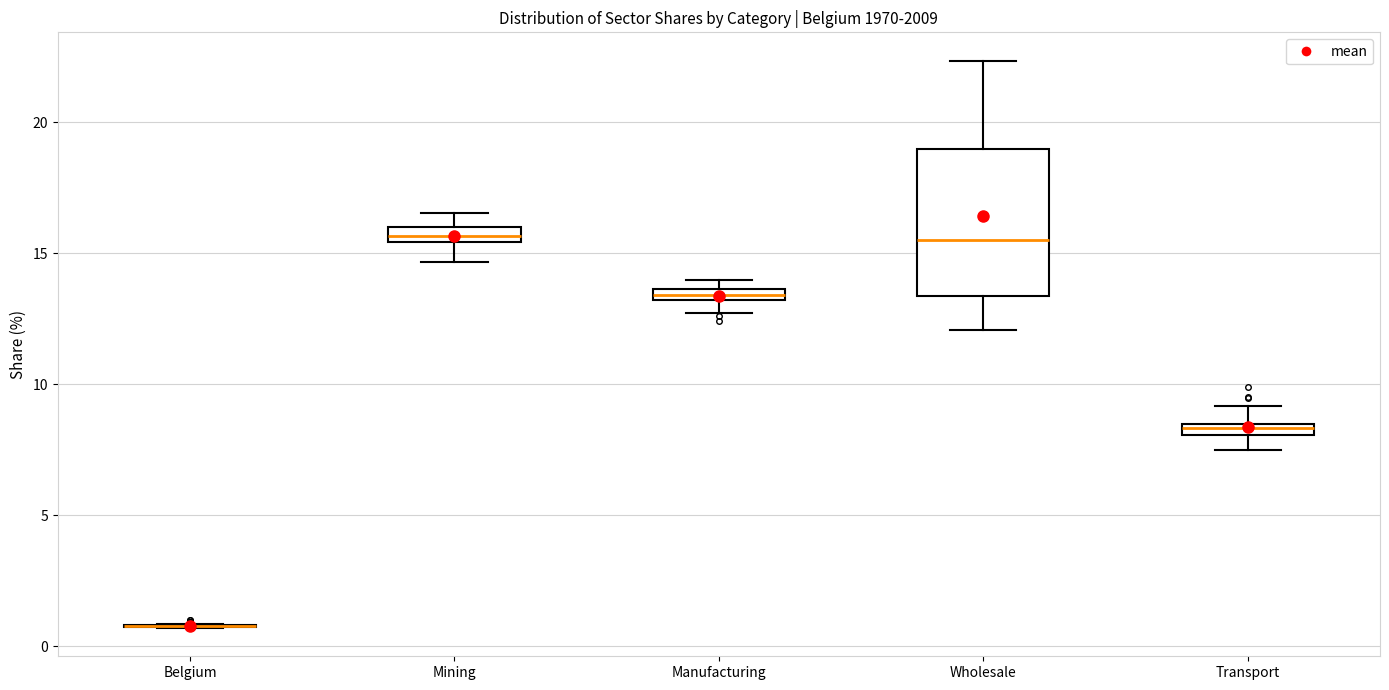

Comparing the boxes themselves (not the whiskers), which one is the tallest?

Wholesale